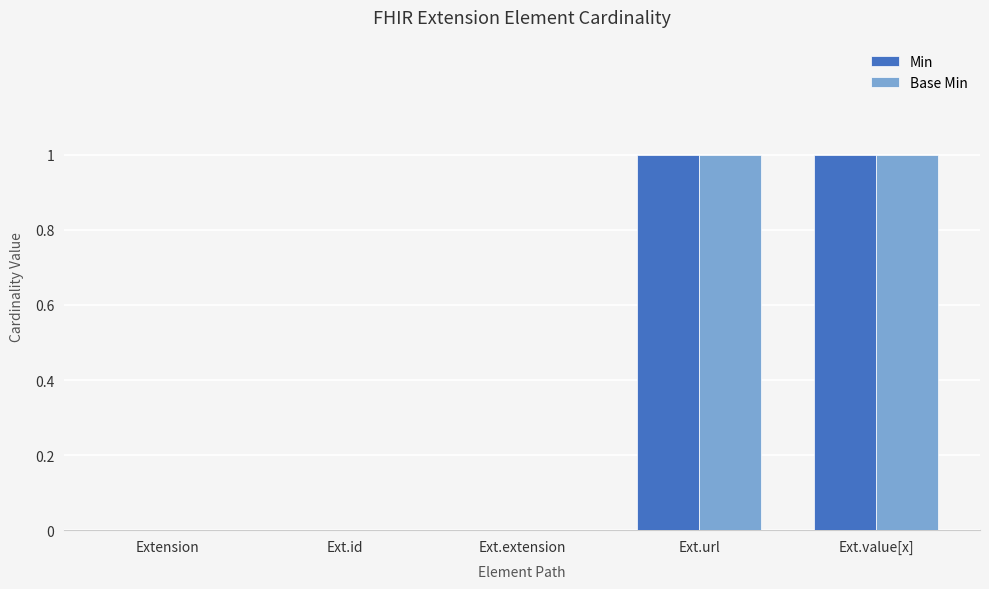

Is the value of Min at Ext.id greater than the value of Base Min at Ext.value[x]?

No